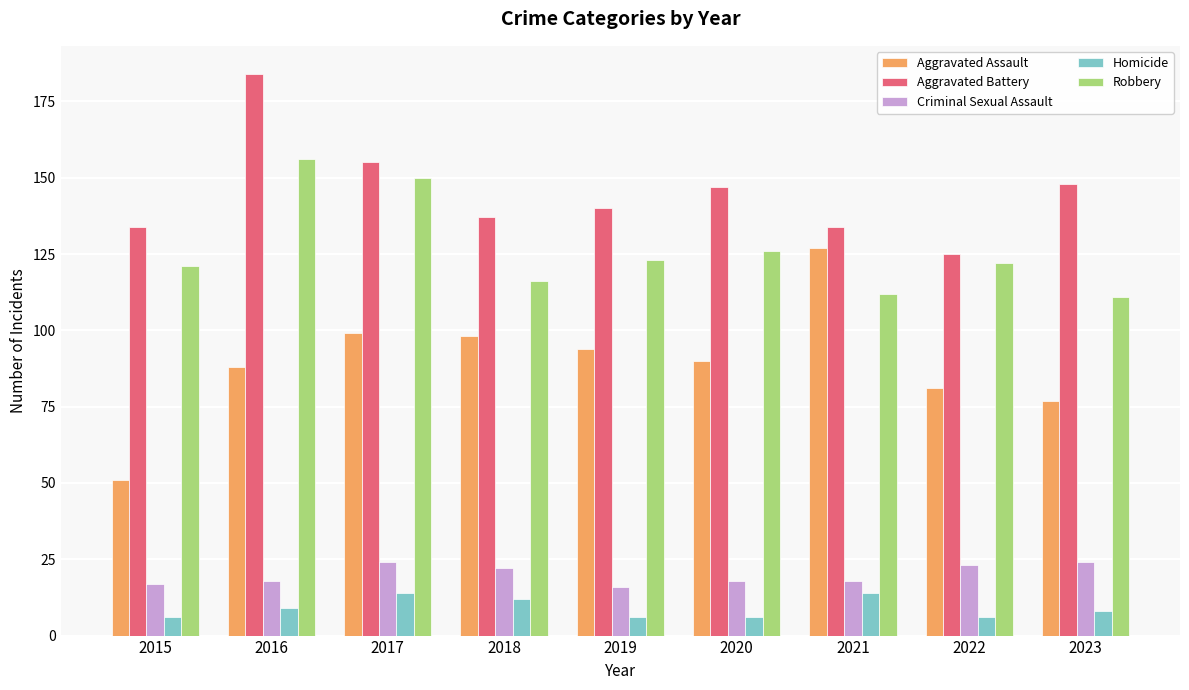

What is the difference between the maximum and second lowest values in the Aggravated Assault series?

50